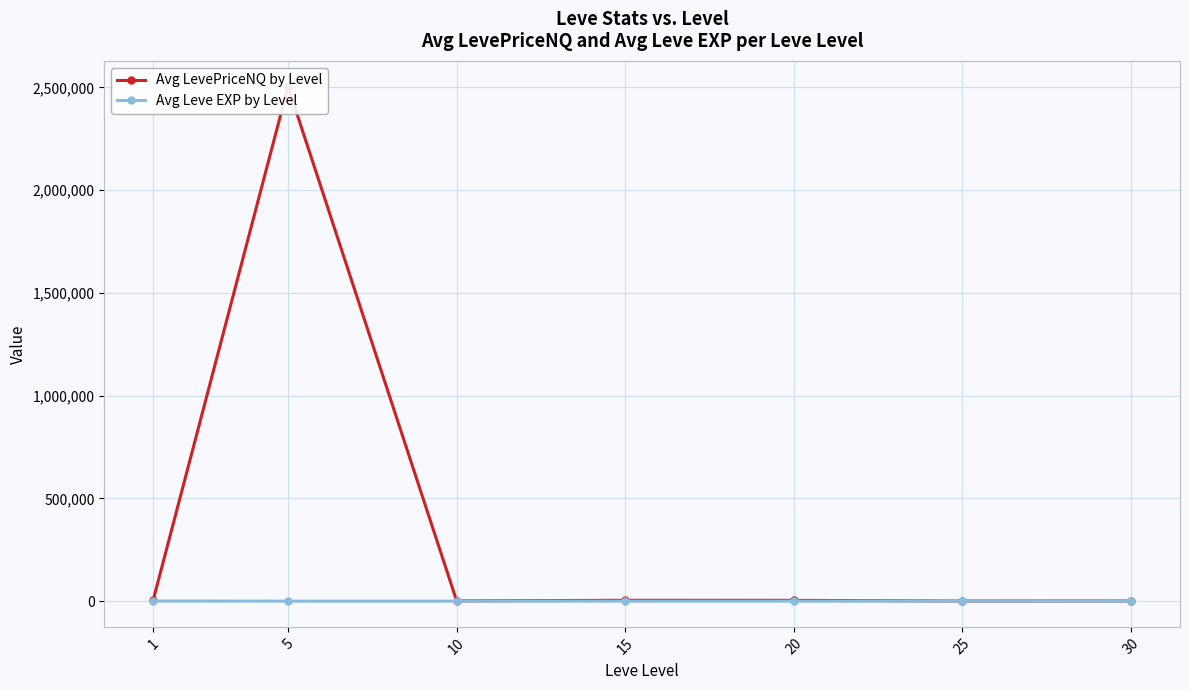

Reading left to right, what are all the values shown in this chart?

Avg LevePriceNQ by Level: 1=4981.7	5=2503402.4	10=979.2	15=4147.4	20=3836.0	25=382.3	30=738.0
Avg Leve EXP by Level: 1=468.5	5=2.3	10=5.3	15=14.2	20=16.3	25=31.8	30=45.5